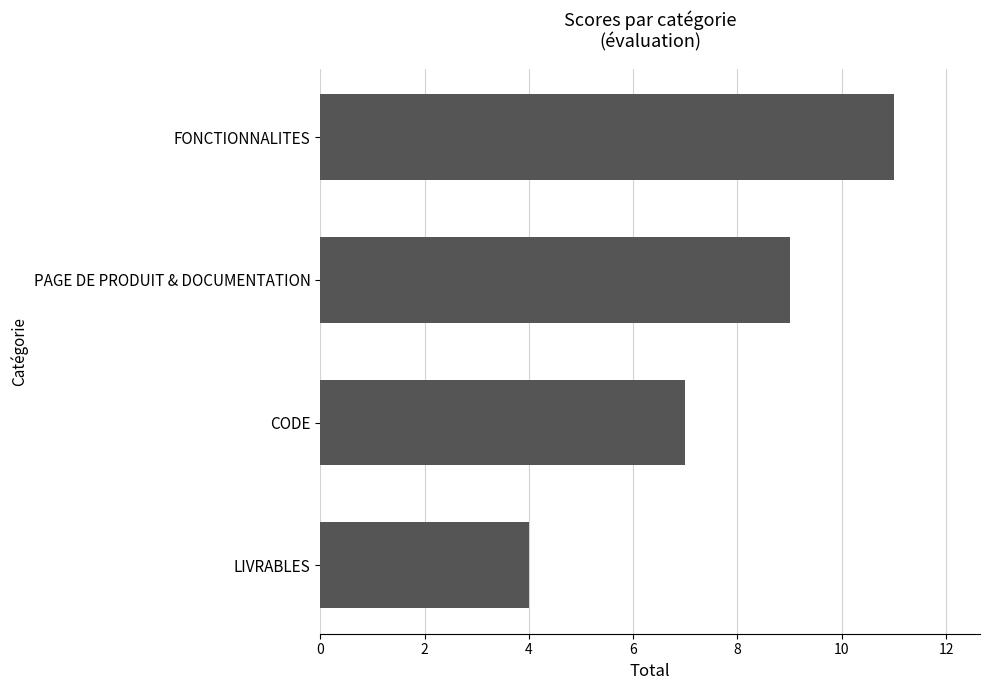

What value does the data have at CODE?

7